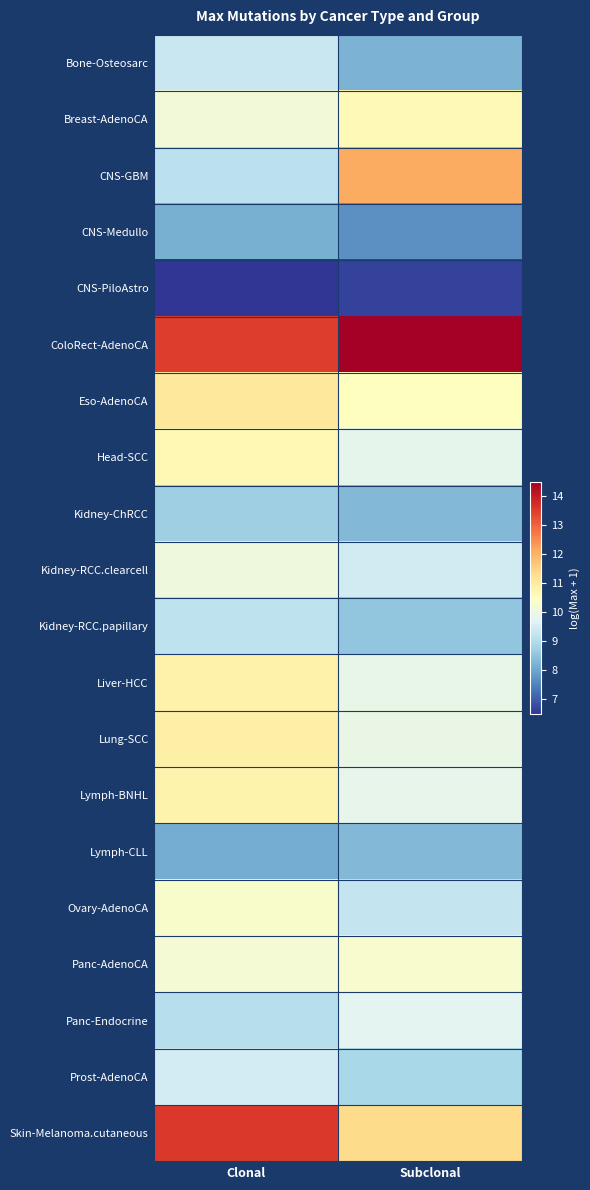

Reading left to right, extract all data points from this chart.

Bone-Osteosarc: Clonal=9.3	Subclonal=8.2
Breast-AdenoCA: Clonal=10.1	Subclonal=10.6
CNS-GBM: Clonal=9.2	Subclonal=12.1
CNS-Medullo: Clonal=8.1	Subclonal=7.7
CNS-PiloAstro: Clonal=6.5	Subclonal=6.7
ColoRect-AdenoCA: Clonal=13.5	Subclonal=14.5
Eso-AdenoCA: Clonal=11.0	Subclonal=10.5
Head-SCC: Clonal=10.7	Subclonal=9.8
Kidney-ChRCC: Clonal=8.7	Subclonal=8.3
Kidney-RCC.clearcell: Clonal=10.1	Subclonal=9.5
Kidney-RCC.papillary: Clonal=9.2	Subclonal=8.5
Liver-HCC: Clonal=10.8	Subclonal=9.9
Lung-SCC: Clonal=10.9	Subclonal=9.9
Lymph-BNHL: Clonal=10.8	Subclonal=9.9
Lymph-CLL: Clonal=8.1	Subclonal=8.3
Ovary-AdenoCA: Clonal=10.3	Subclonal=9.3
Panc-AdenoCA: Clonal=10.2	Subclonal=10.3
Panc-Endocrine: Clonal=9.0	Subclonal=9.8
Prost-AdenoCA: Clonal=9.5	Subclonal=8.9
Skin-Melanoma.cutaneous: Clonal=13.6	Subclonal=11.3